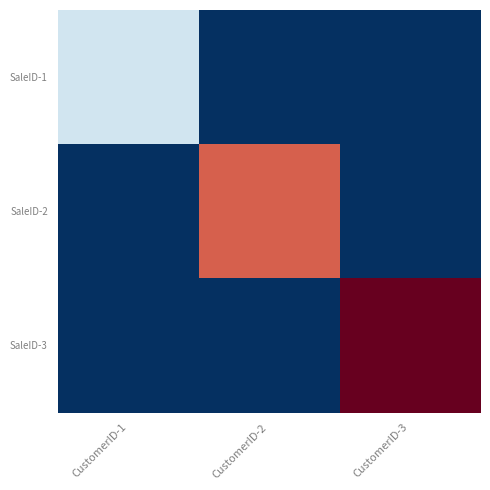

Which label corresponds to the largest value in the chart?

CustomerID-3